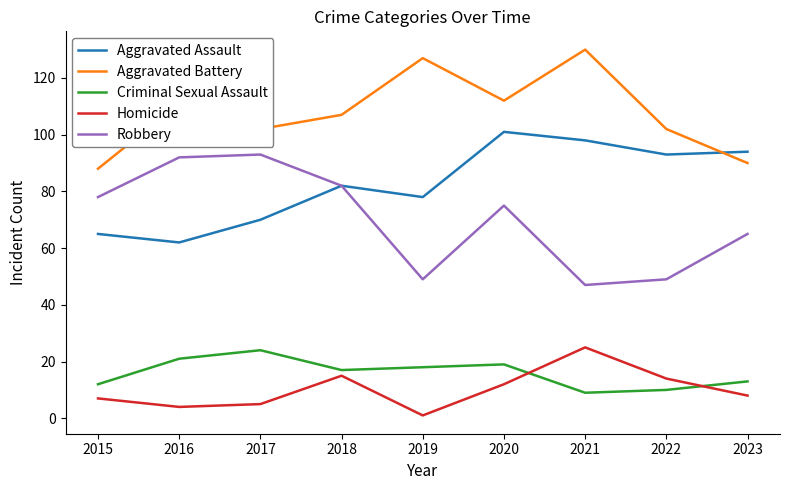

What is the total value across all series at 2016?

290